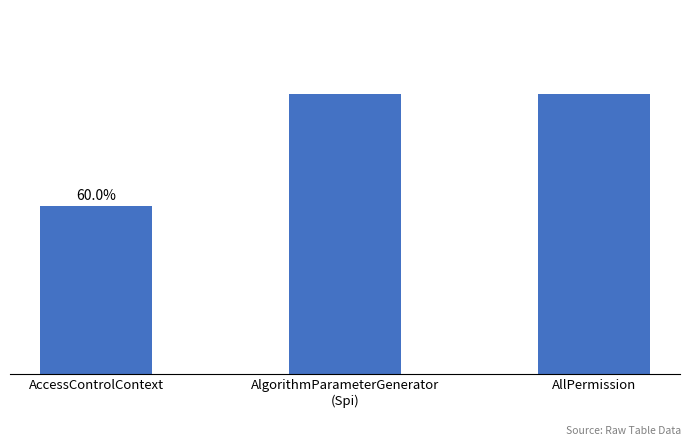

Reading left to right, list all the values displayed in this chart.

AccessControlContext=3	AlgorithmParameterGenerator
(Spi)=5	AllPermission=5